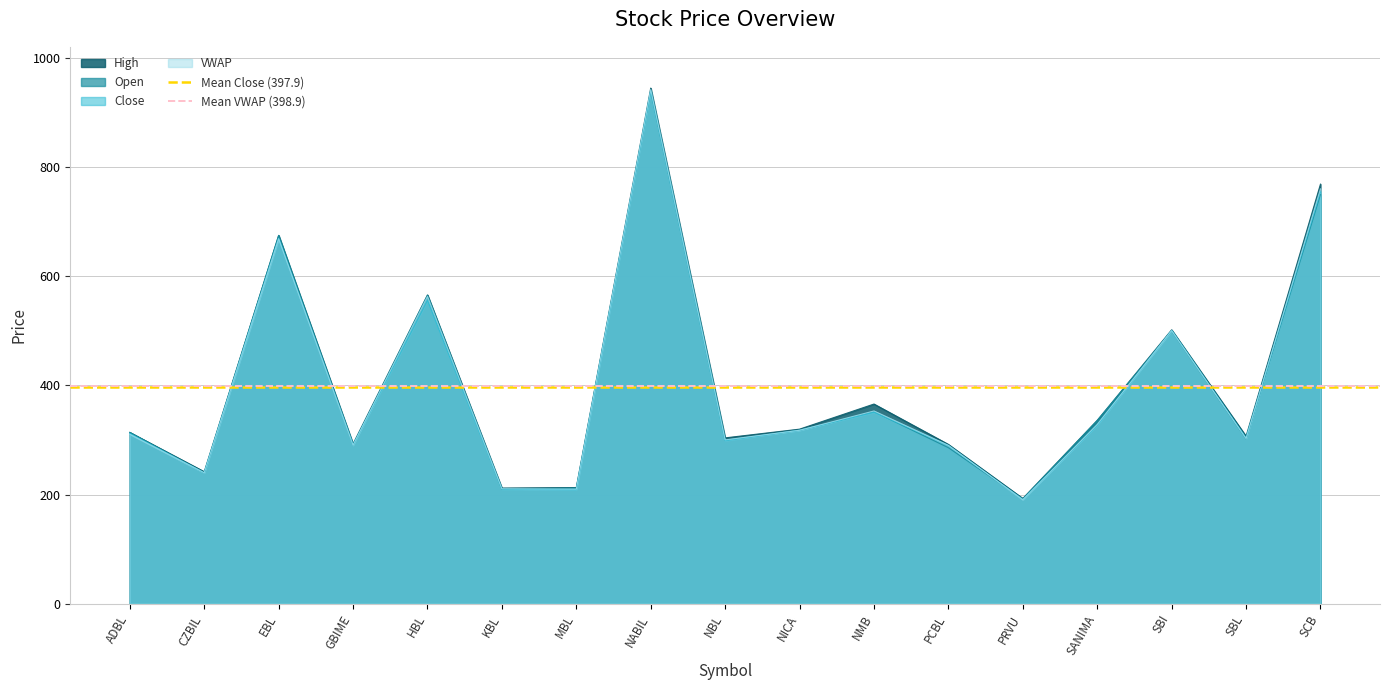

Between ADBL and CZBIL, which is larger?

ADBL